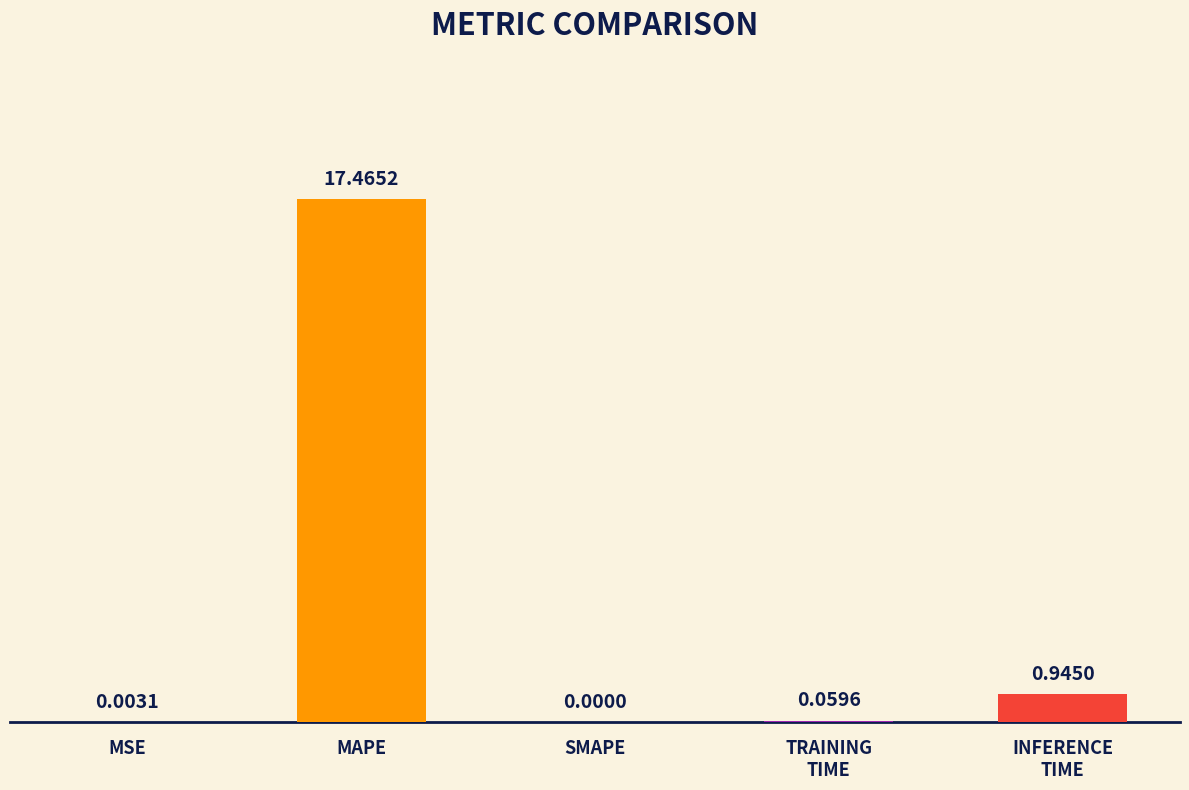

Which has a higher value, SMAPE or MAPE?

MAPE